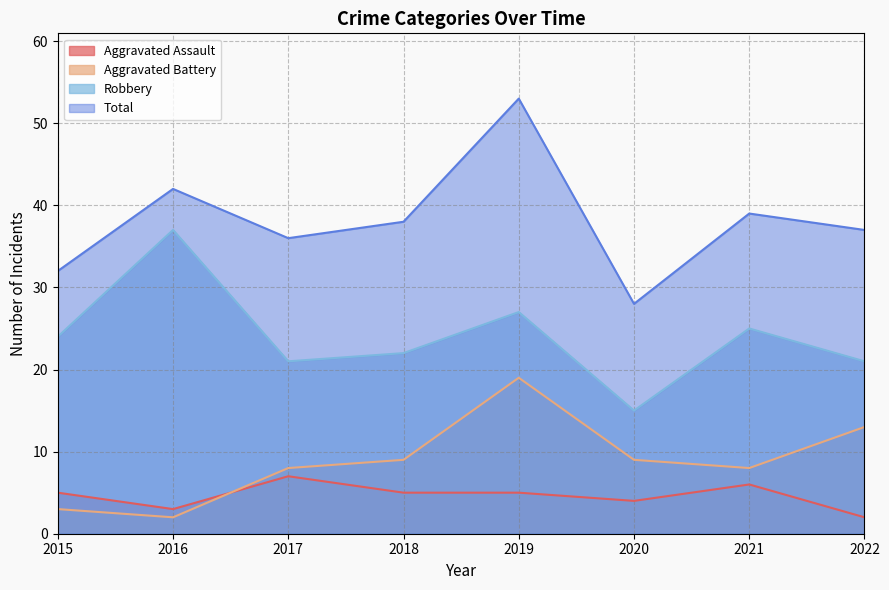

What is the value of the Robbery point at the 8th from the left?

21